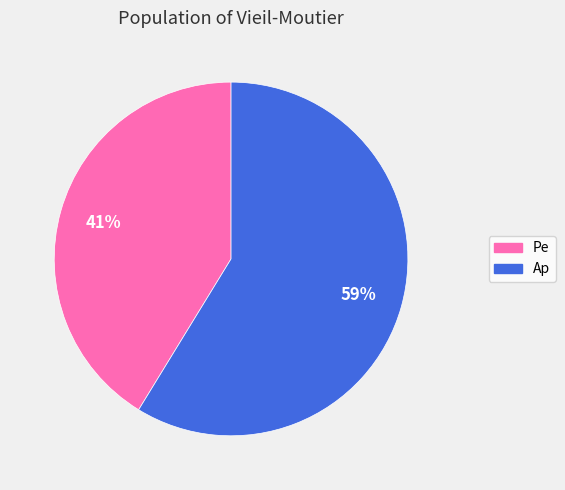

To the nearest percent, what is the combined percentage of Pe and Ap?

100%